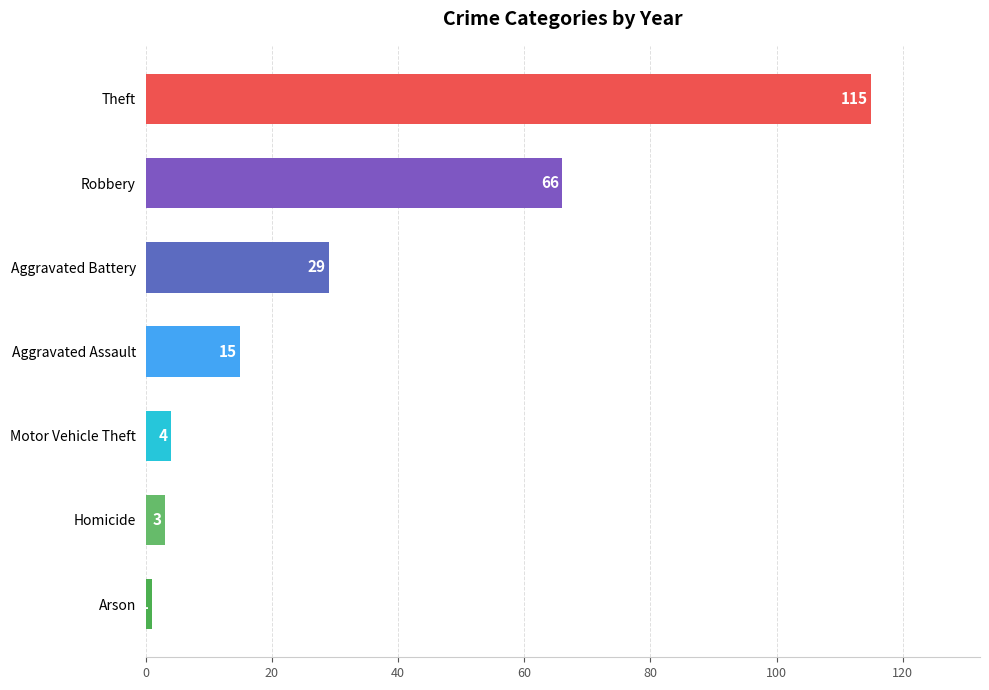

Rank the categories by value from highest to lowest.

Theft, Robbery, Aggravated Battery, Aggravated Assault, Motor Vehicle Theft, Homicide, Arson